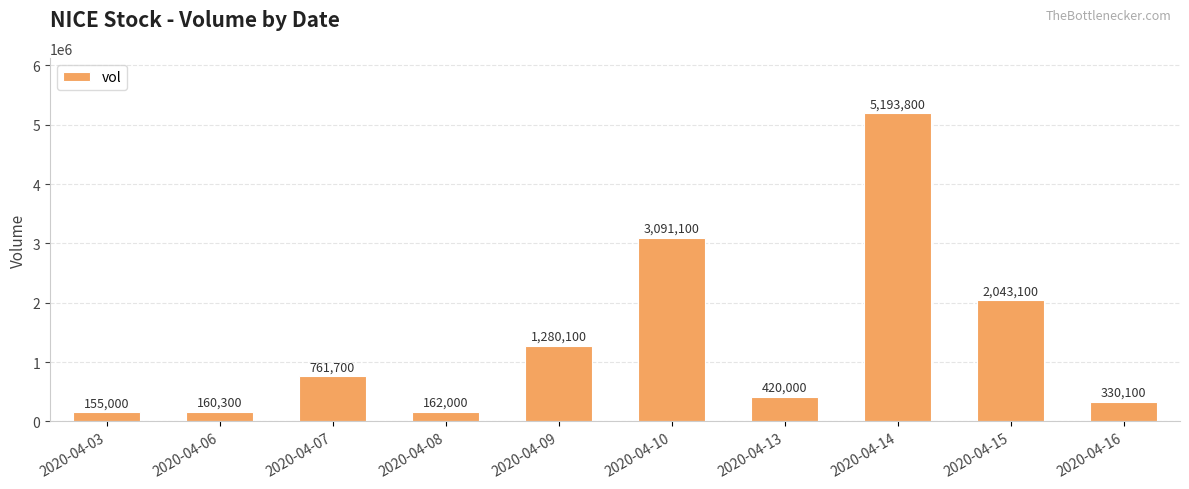

Which category has the lowest value across all series?

2020-04-03